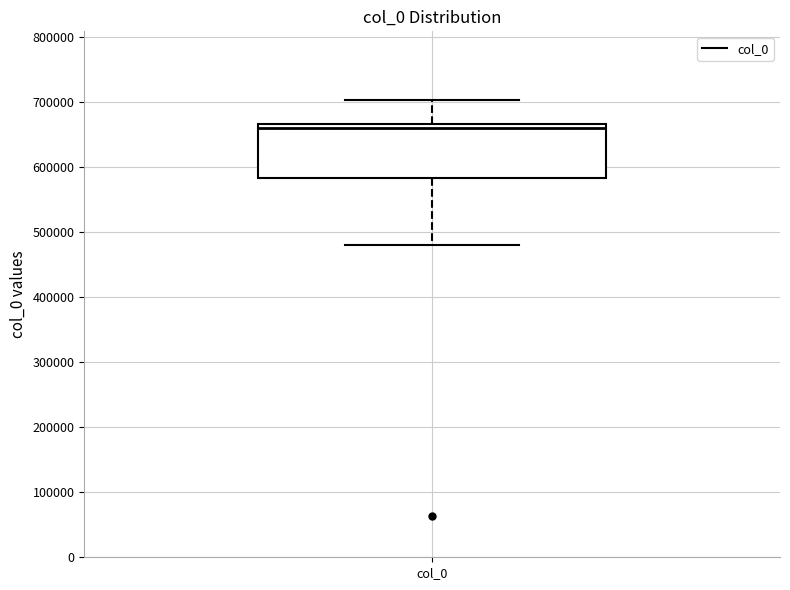

Where does the median line of the box for col_0 sit on the y-axis? The values are not printed on the chart, so give them approximately, as read against the axis.

660000